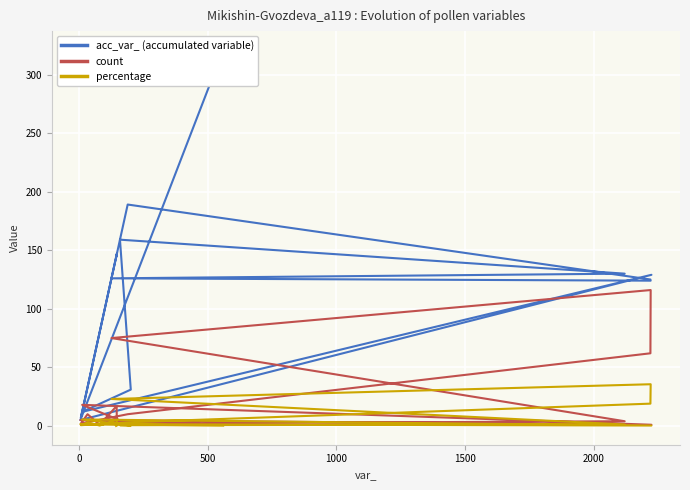

What is the average value of the percentage series?

5.9